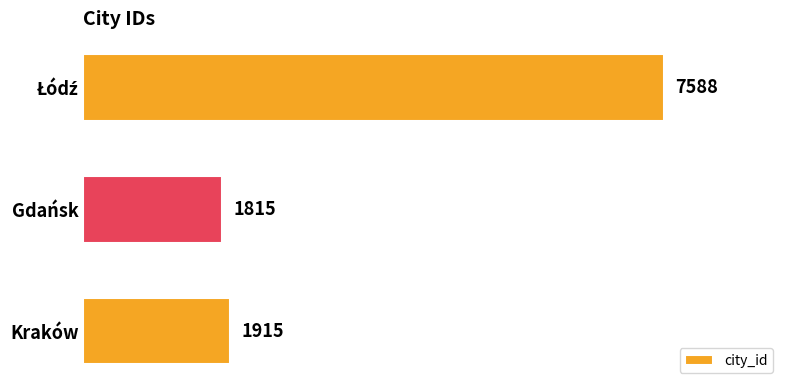

True or false: the data shows 1815 at Gdańsk.

True